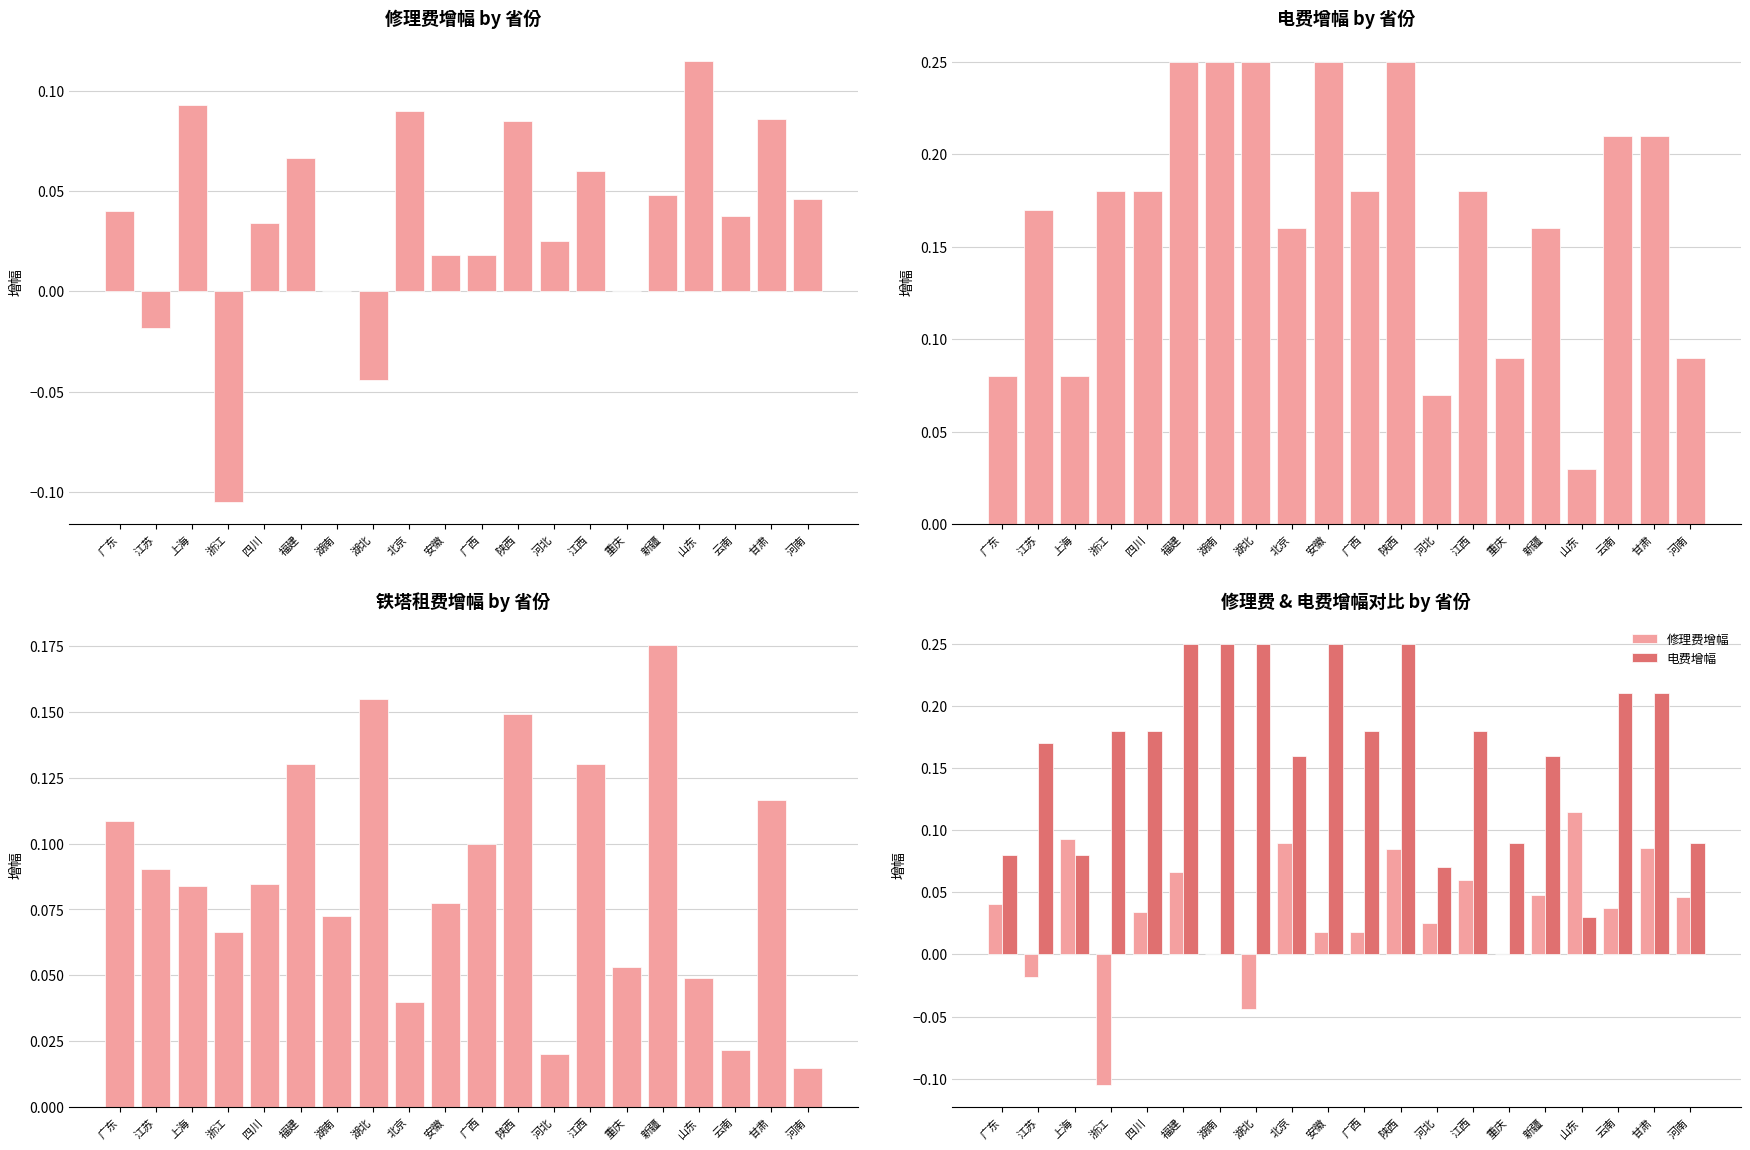

Which has a higher value, 安徽 or 河南?

河南